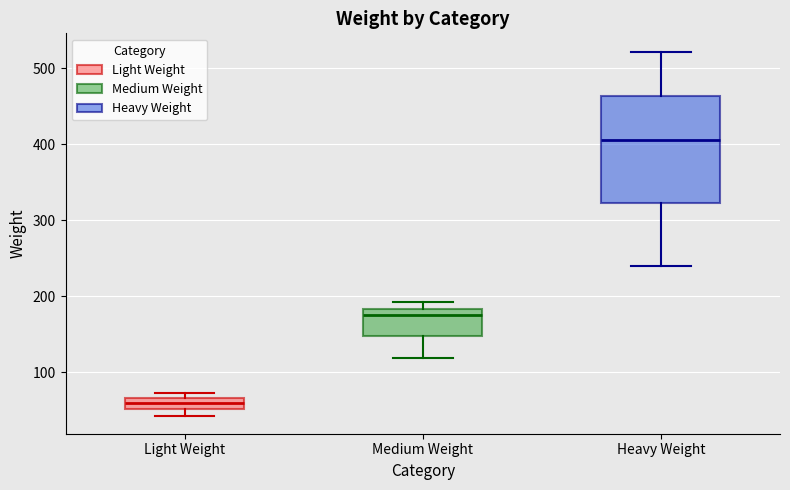

Which box has the lowest median line?

Light Weight